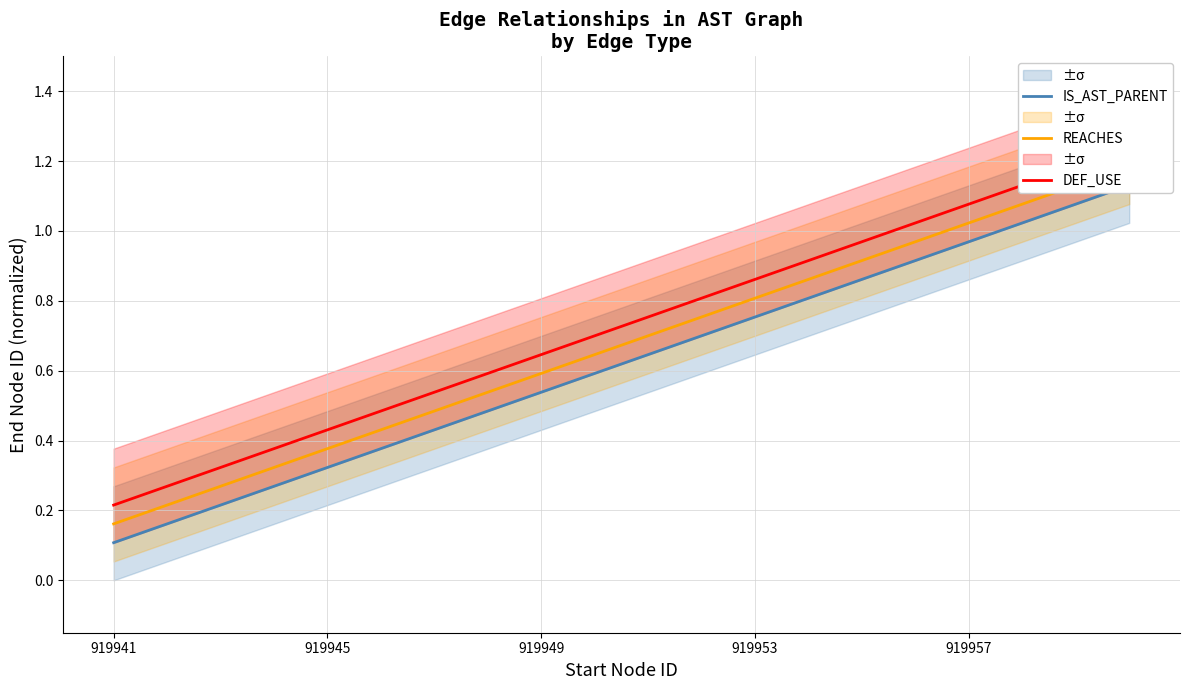

Does the chart have visible grid lines?

Yes